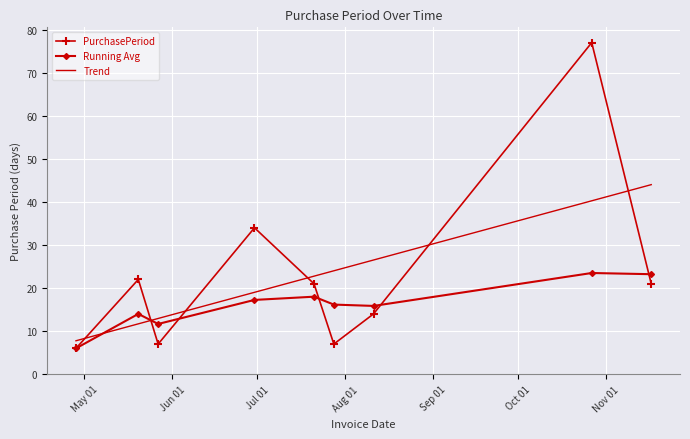

Rank the series by their maximum value, from lowest to highest.

Running Avg, Trend, PurchasePeriod